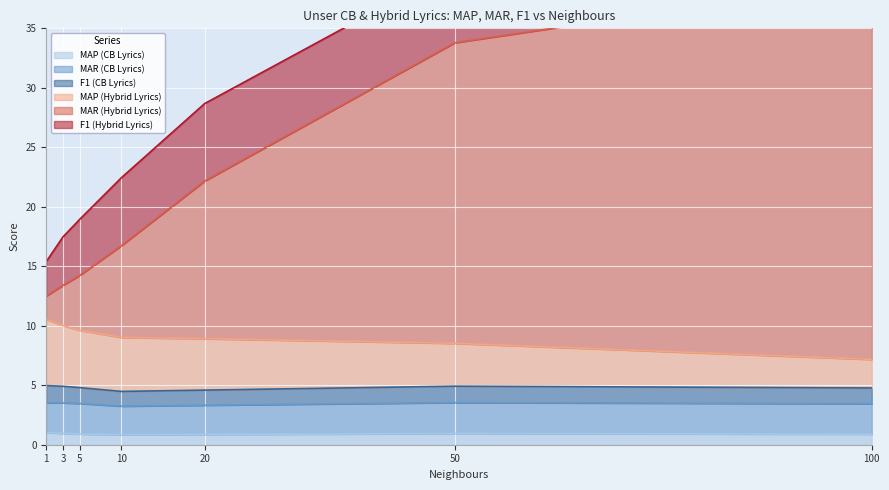

True or false: MAP (Hybrid Lyrics) has more than 2 interior local peaks.

False